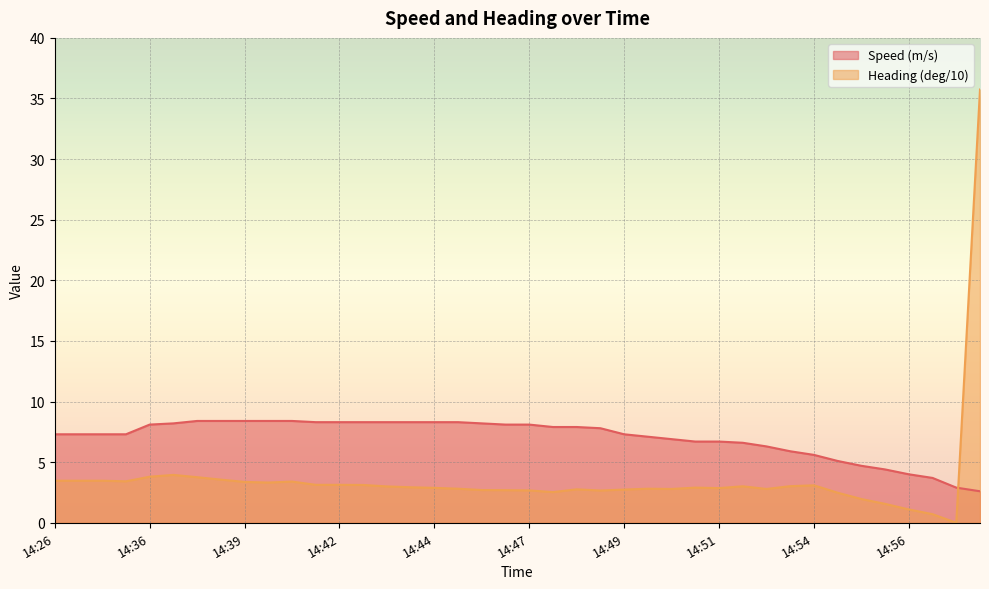

Which series changed the most between 14:36 and 14:42?

Heading (deg/10)